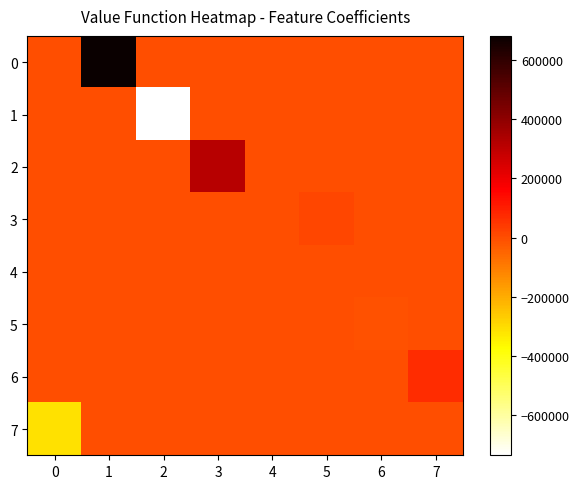

What is the greatest value displayed?

681209.4